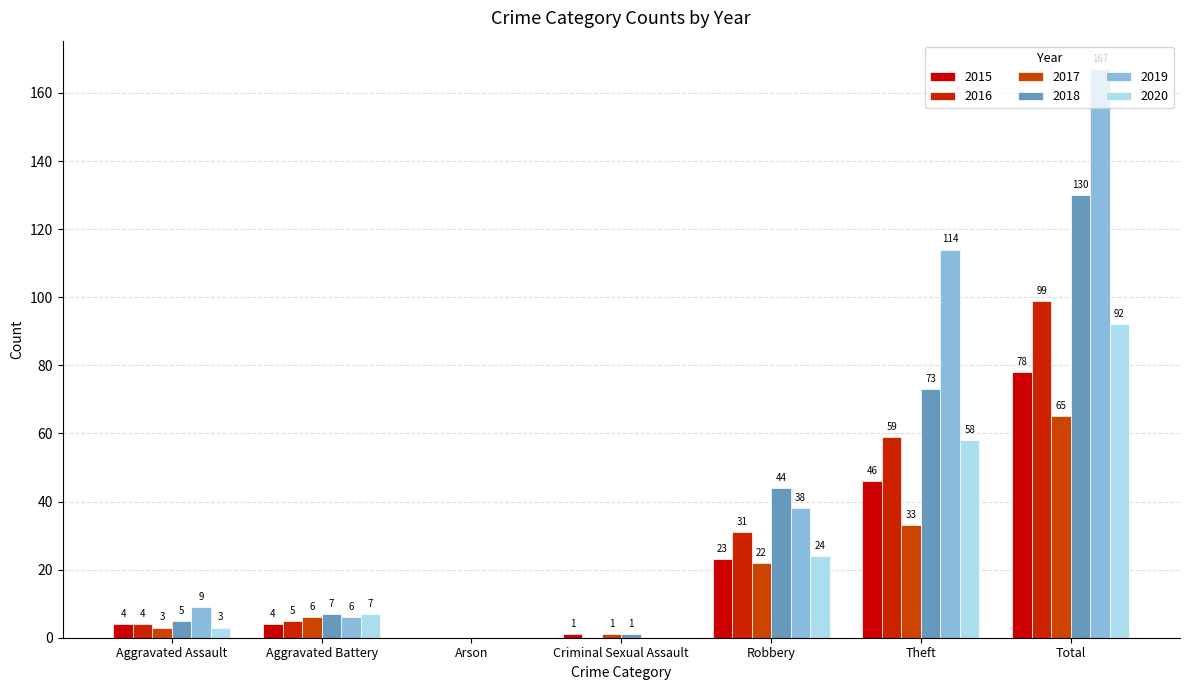

How many bars are there in total?

42